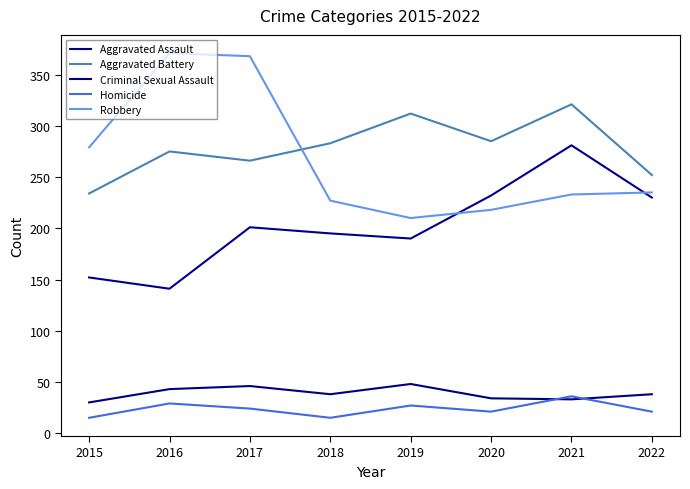

What value does the Criminal Sexual Assault series have at 2019?

48